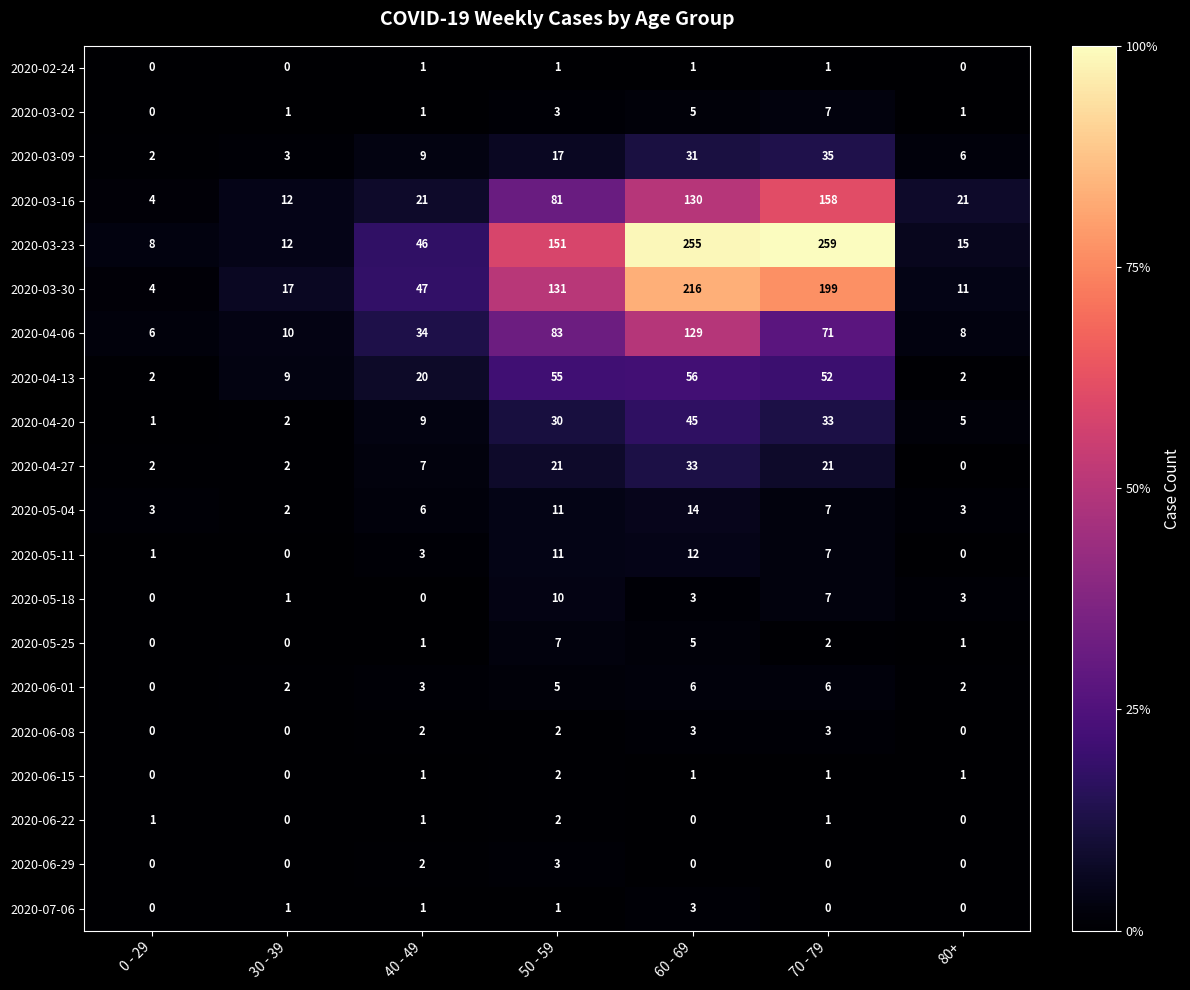

What is the difference between the second highest and second lowest values in the 2020-04-20 series?

31